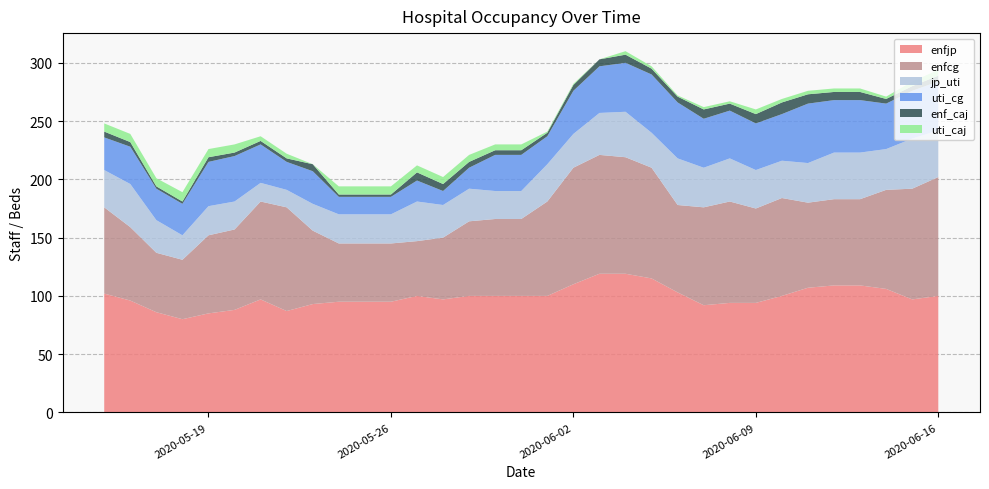

Reading right to left, transcribe all the data shown in this chart.

enfjp: 2020-06-16=100	2020-06-15=97	2020-06-14=106	2020-06-13=109	2020-06-12=109	2020-06-11=107	2020-06-10=100	2020-06-09=94	2020-06-08=94	2020-06-07=92	2020-06-06=103	2020-06-05=115	2020-06-04=119	2020-06-03=119	2020-06-02=110	2020-06-01=100	2020-05-31=100	2020-05-30=100	2020-05-29=100	2020-05-28=97	2020-05-27=100	2020-05-26=95	2020-05-25=95	2020-05-24=95	2020-05-23=93	2020-05-22=87	2020-05-21=97	2020-05-20=88	2020-05-19=85	2020-05-18=80	2020-05-17=86	2020-05-16=96	2020-05-15=102
enfcg: 2020-06-16=102	2020-06-15=95	2020-06-14=85	2020-06-13=74	2020-06-12=74	2020-06-11=73	2020-06-10=84	2020-06-09=81	2020-06-08=87	2020-06-07=84	2020-06-06=75	2020-06-05=95	2020-06-04=100	2020-06-03=102	2020-06-02=100	2020-06-01=81	2020-05-31=66	2020-05-30=66	2020-05-29=64	2020-05-28=53	2020-05-27=47	2020-05-26=50	2020-05-25=50	2020-05-24=50	2020-05-23=63	2020-05-22=89	2020-05-21=84	2020-05-20=69	2020-05-19=67	2020-05-18=51	2020-05-17=51	2020-05-16=63	2020-05-15=74
jp_uti: 2020-06-16=40	2020-06-15=43	2020-06-14=35	2020-06-13=40	2020-06-12=40	2020-06-11=34	2020-06-10=32	2020-06-09=33	2020-06-08=37	2020-06-07=34	2020-06-06=40	2020-06-05=30	2020-06-04=39	2020-06-03=36	2020-06-02=29	2020-06-01=32	2020-05-31=24	2020-05-30=24	2020-05-29=28	2020-05-28=28	2020-05-27=34	2020-05-26=25	2020-05-25=25	2020-05-24=25	2020-05-23=23	2020-05-22=15	2020-05-21=16	2020-05-20=24	2020-05-19=25	2020-05-18=21	2020-05-17=28	2020-05-16=37	2020-05-15=32
uti_cg: 2020-06-16=42	2020-06-15=41	2020-06-14=39	2020-06-13=45	2020-06-12=45	2020-06-11=51	2020-06-10=40	2020-06-09=40	2020-06-08=41	2020-06-07=42	2020-06-06=48	2020-06-05=50	2020-06-04=42	2020-06-03=40	2020-06-02=37	2020-06-01=24	2020-05-31=31	2020-05-30=31	2020-05-29=18	2020-05-28=12	2020-05-27=18	2020-05-26=15	2020-05-25=15	2020-05-24=15	2020-05-23=28	2020-05-22=24	2020-05-21=33	2020-05-20=39	2020-05-19=38	2020-05-18=27	2020-05-17=27	2020-05-16=32	2020-05-15=28
enf_caj: 2020-06-16=5	2020-06-15=4	2020-06-14=4	2020-06-13=7	2020-06-12=7	2020-06-11=8	2020-06-10=10	2020-06-09=8	2020-06-08=6	2020-06-07=8	2020-06-06=5	2020-06-05=5	2020-06-04=7	2020-06-03=6	2020-06-02=5	2020-06-01=3	2020-05-31=4	2020-05-30=4	2020-05-29=5	2020-05-28=6	2020-05-27=7	2020-05-26=2	2020-05-25=2	2020-05-24=2	2020-05-23=6	2020-05-22=3	2020-05-21=3	2020-05-20=3	2020-05-19=4	2020-05-18=2	2020-05-17=2	2020-05-16=4	2020-05-15=5
uti_caj: 2020-06-16=5	2020-06-15=4	2020-06-14=2	2020-06-13=3	2020-06-12=3	2020-06-11=3	2020-06-10=3	2020-06-09=4	2020-06-08=2	2020-06-07=2	2020-06-06=1	2020-06-05=2	2020-06-04=3	2020-06-03=0	2020-06-02=1	2020-06-01=1	2020-05-31=5	2020-05-30=5	2020-05-29=6	2020-05-28=6	2020-05-27=6	2020-05-26=7	2020-05-25=7	2020-05-24=7	2020-05-23=0	2020-05-22=4	2020-05-21=4	2020-05-20=7	2020-05-19=7	2020-05-18=8	2020-05-17=7	2020-05-16=7	2020-05-15=7